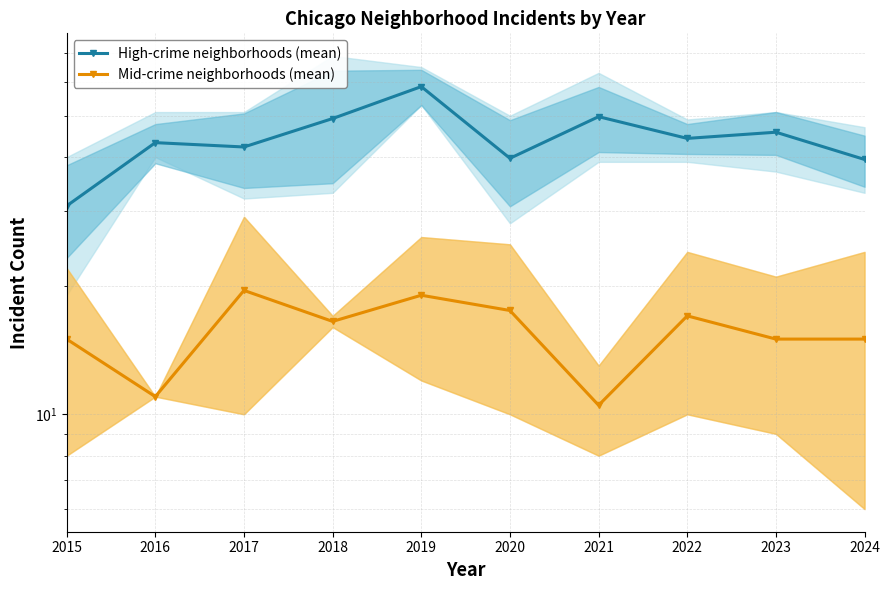

Rank the series by their maximum value, from lowest to highest.

Mid-crime neighborhoods (mean), High-crime neighborhoods (mean)